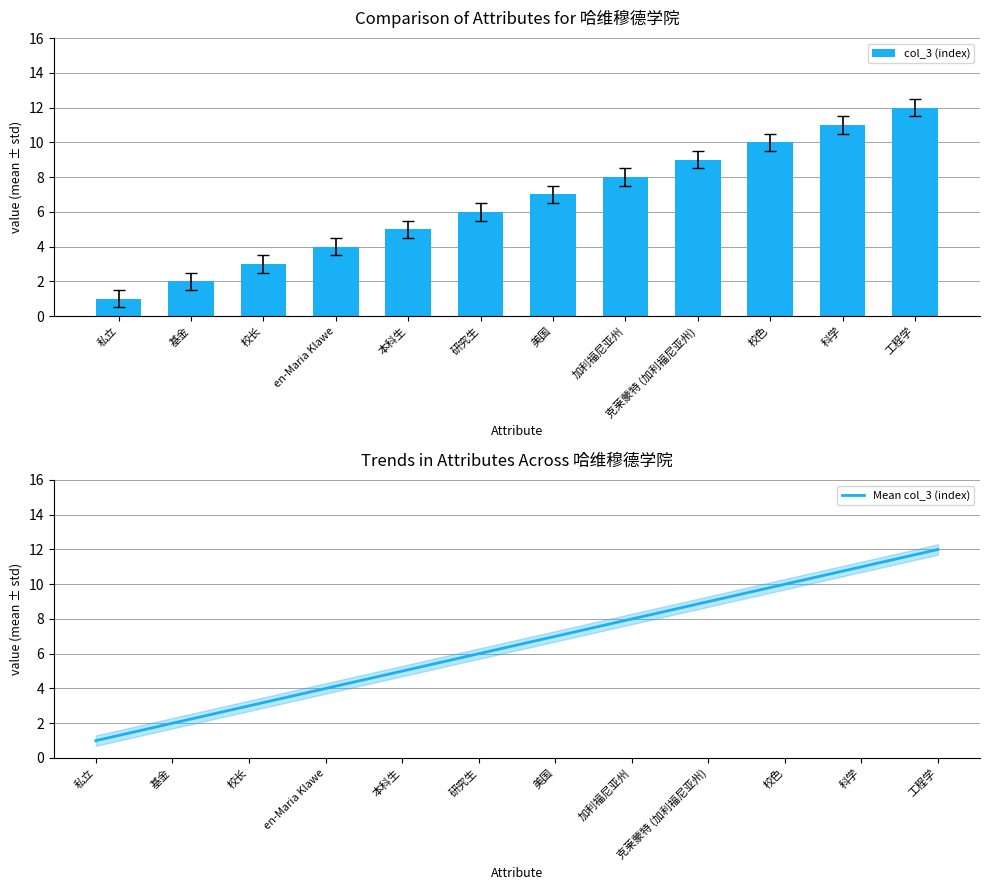

List the labels in order of col_3 (index) value, smallest first.

私立, 基金, 校长, en-Maria Klawe, 本科生, 研究生, 美国, 加利福尼亚州, 克莱蒙特 (加利福尼亚州), 校色, 科学, 工程学